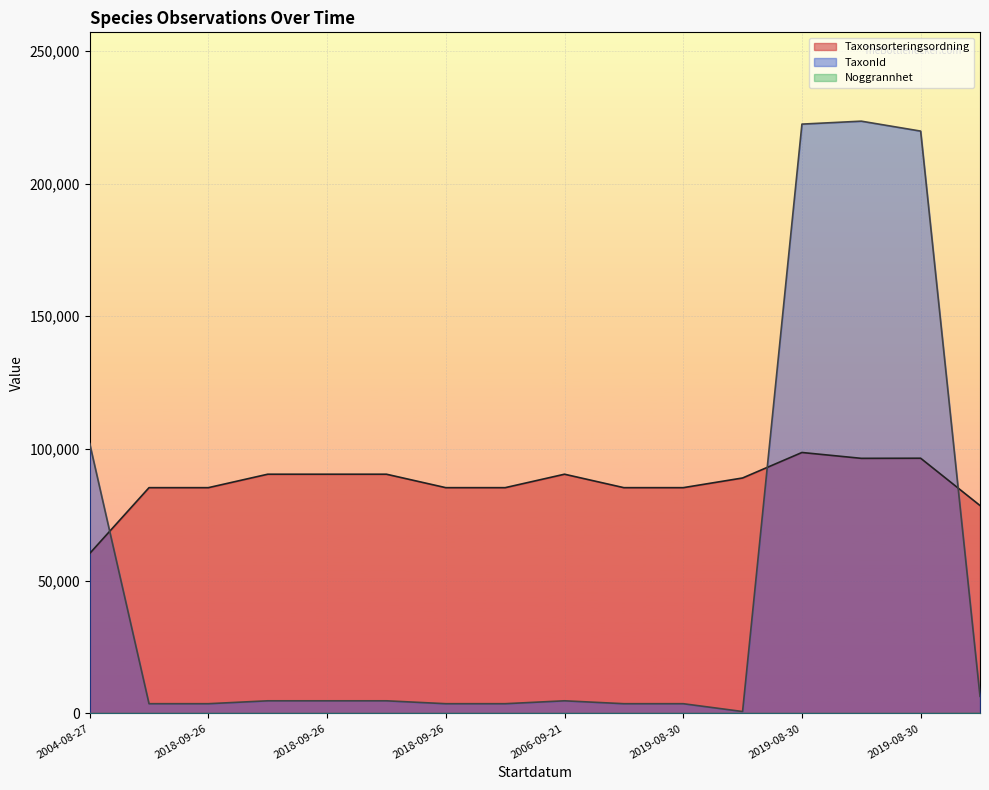

True or false: Taxonsorteringsordning and TaxonId intersect in this chart.

True